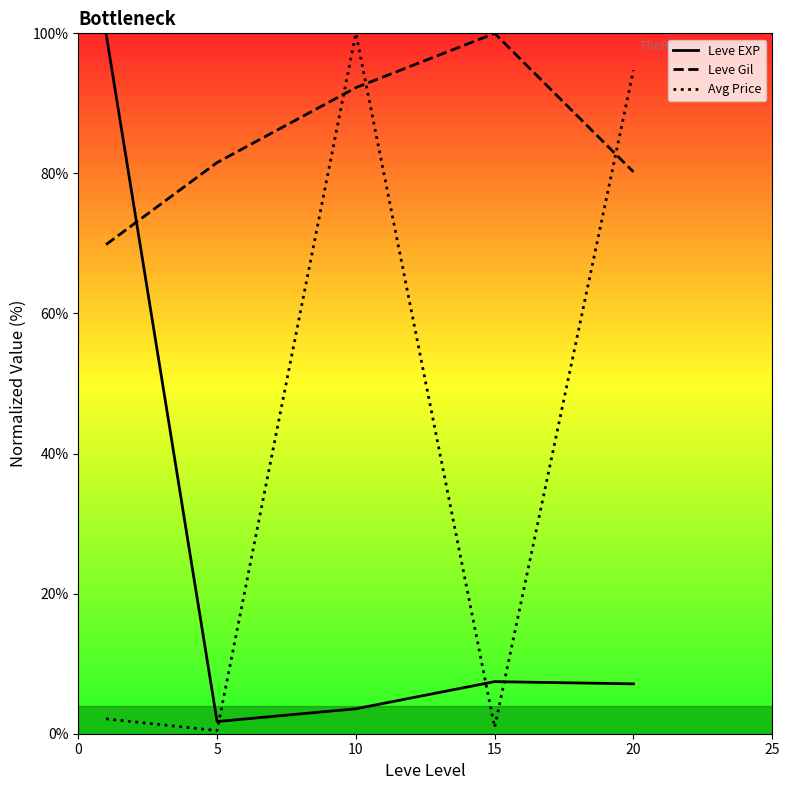

The Leve Gil series shows 21.8 at 15. True or false?

False